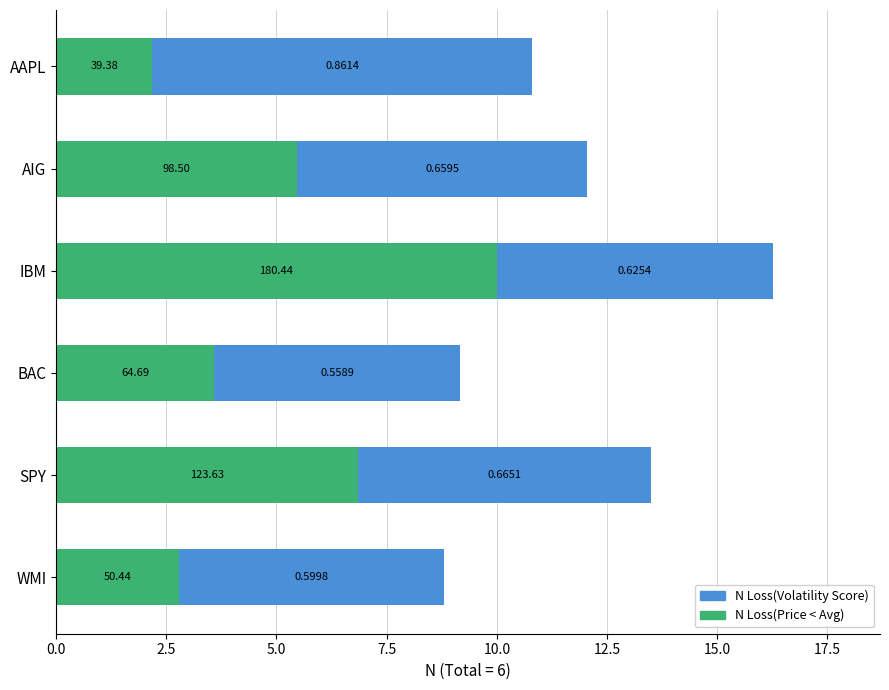

What are all the series names shown in the legend?

N Loss(Volatility Score), N Loss(Price < Avg)